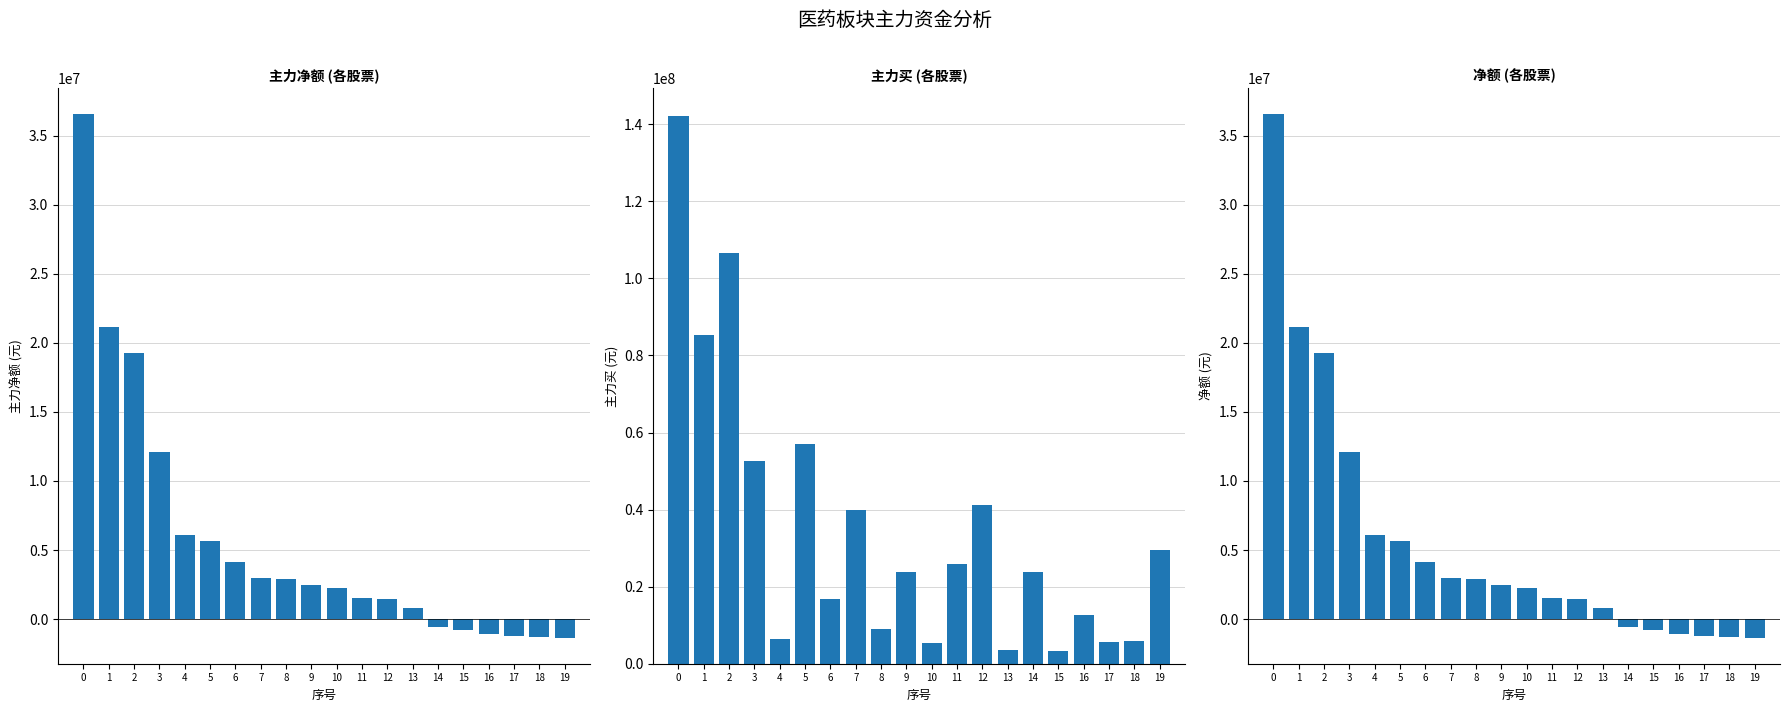

How many negative values does the 净额 series have?

6